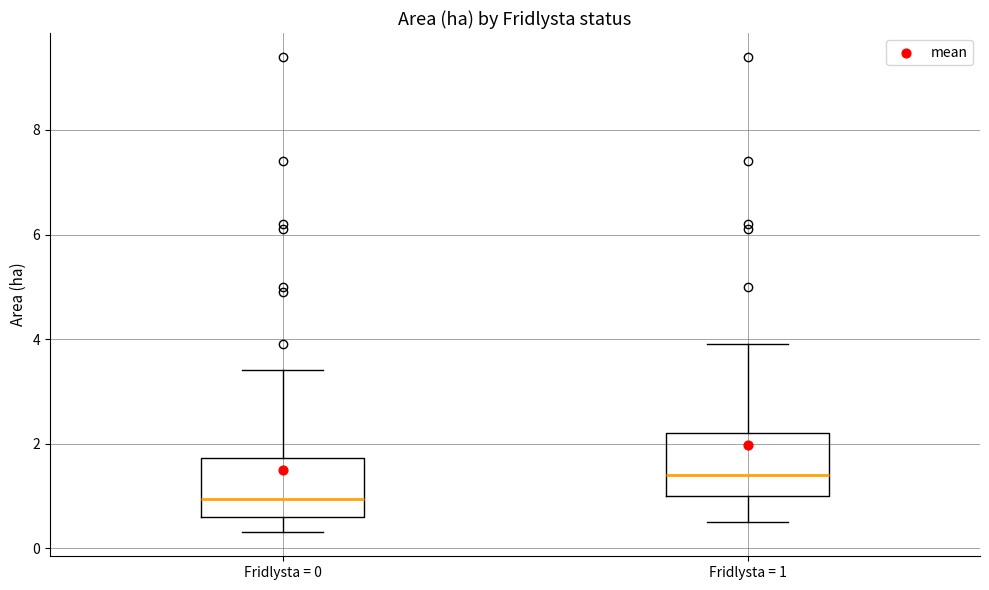

Reading left to right, transcribe this box plot: for each box, give where its median line is, the range the box spans, and where its two whiskers end, as read against the y-axis. The values are not printed on the chart, so give them approximately, as read against the axis.

Fridlysta = 0: median 1.0, box 0.6 to 1.8, whiskers 0.4 to 3.4
Fridlysta = 1: median 1.4, box 1.0 to 2.2, whiskers 0.6 to 4.0